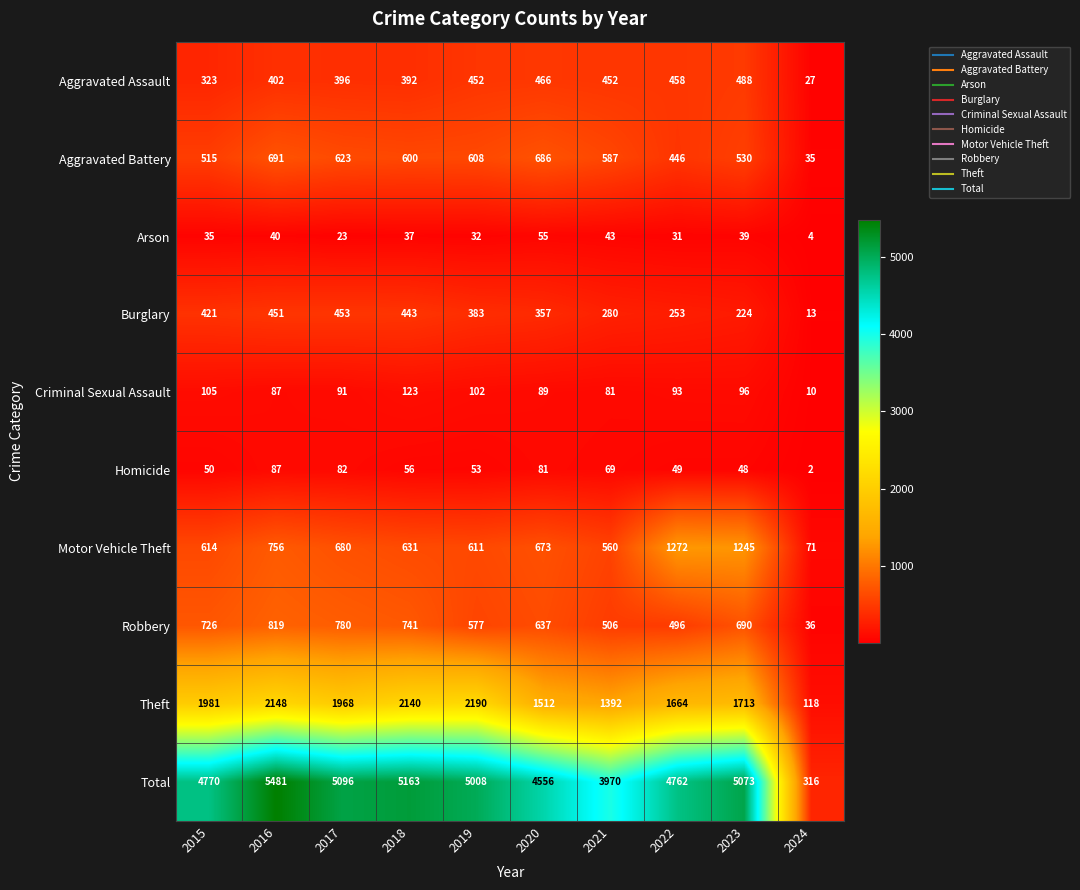

What is the total value across all series at 2015?

9540